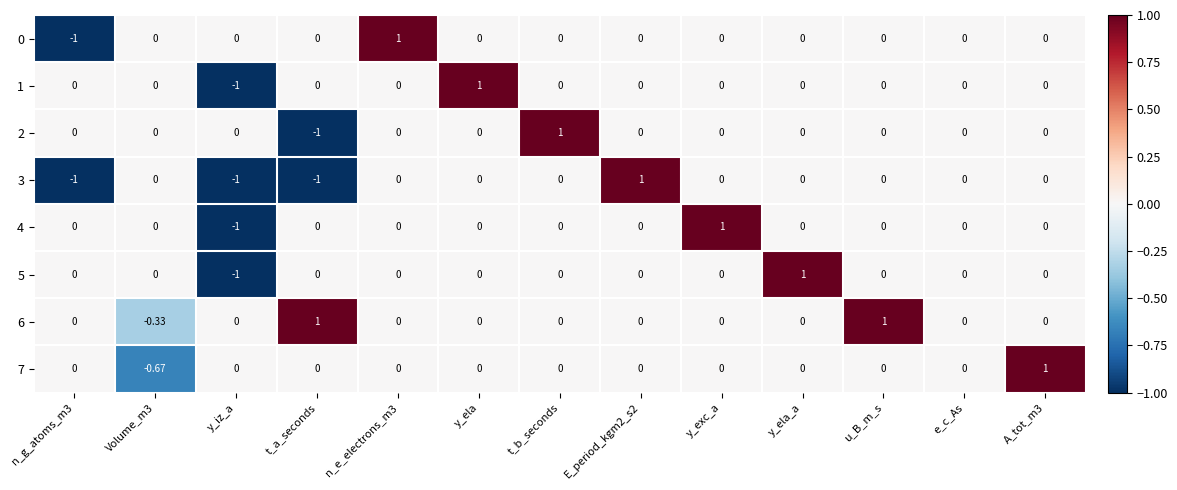

What is the smallest value displayed?

-1.0